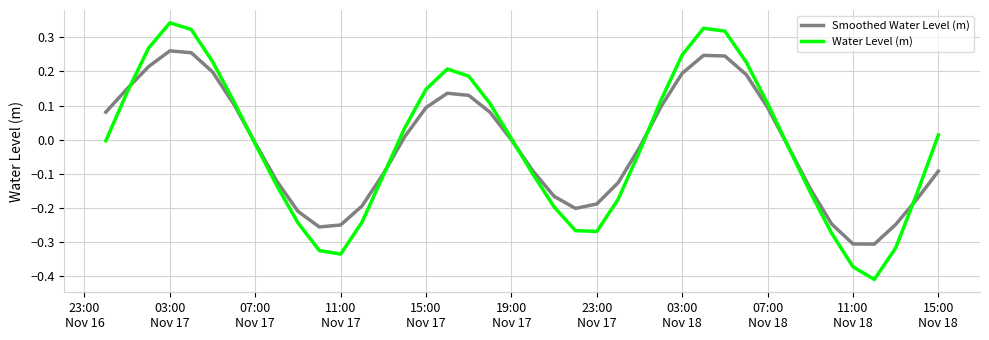

Which series has the largest range (max minus min)?

Water Level (m)